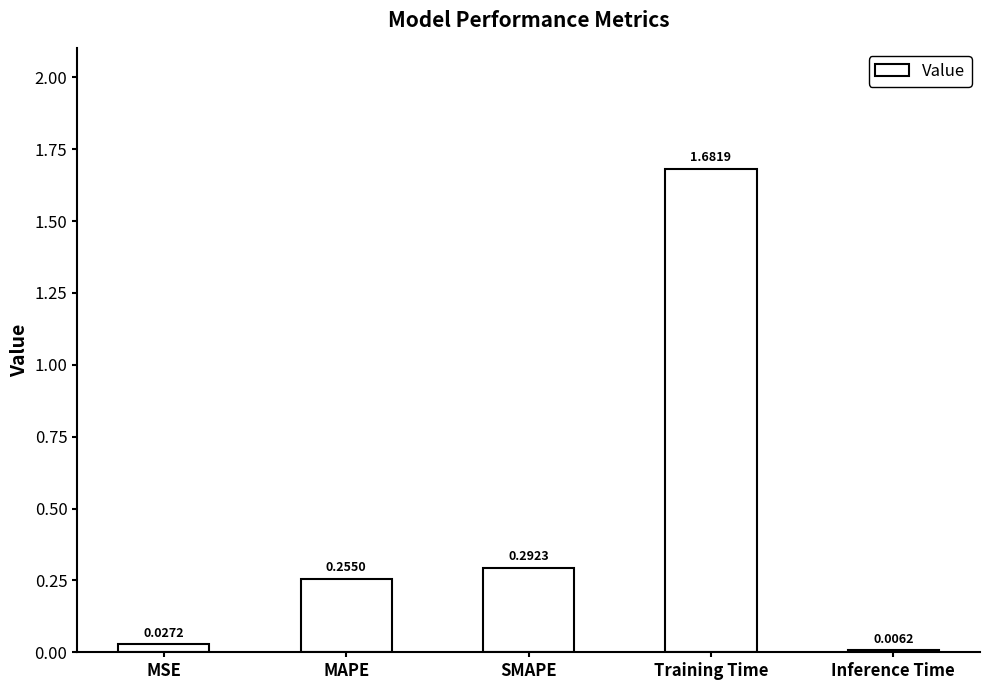

Between MAPE and SMAPE, which is larger?

SMAPE